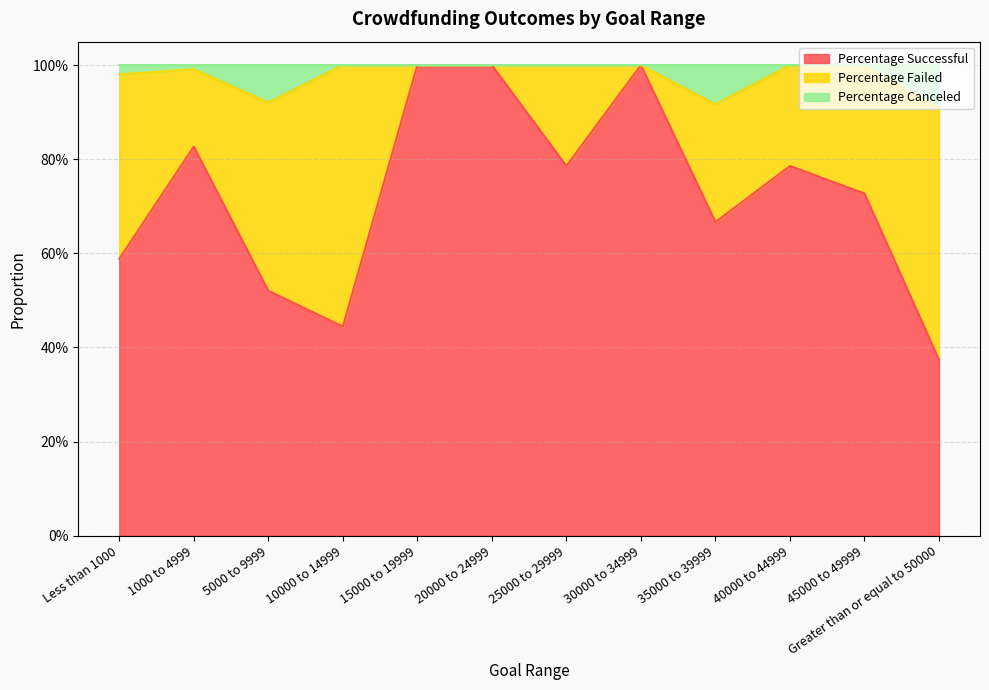

List the labels in order of Percentage Successful value, smallest first.

Greater than or equal to 50000, 10000 to 14999, 5000 to 9999, Less than 1000, 35000 to 39999, 45000 to 49999, 25000 to 29999, 40000 to 44999, 1000 to 4999, 15000 to 19999, 20000 to 24999, 30000 to 34999